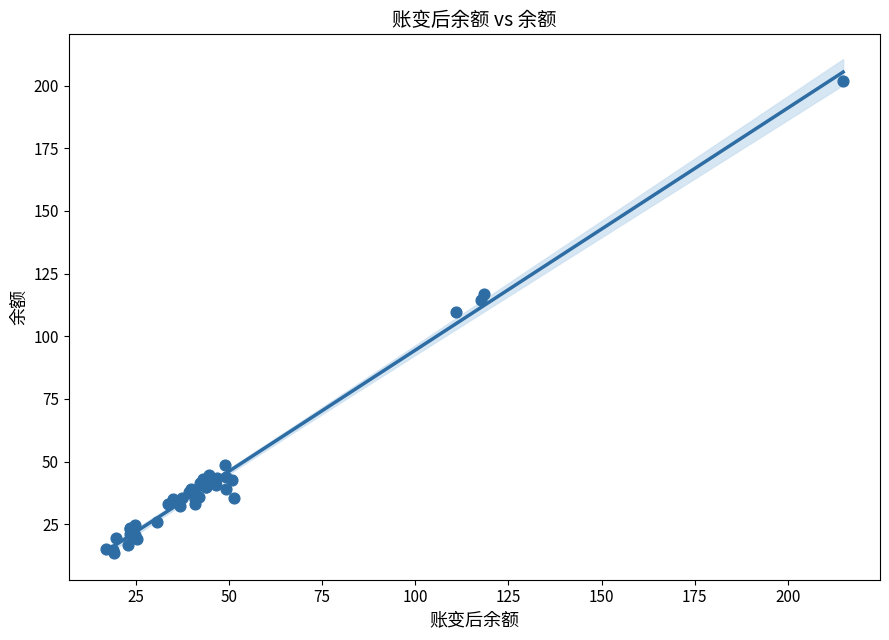

What Y value in the scatter plot is closest to 107?

109.8